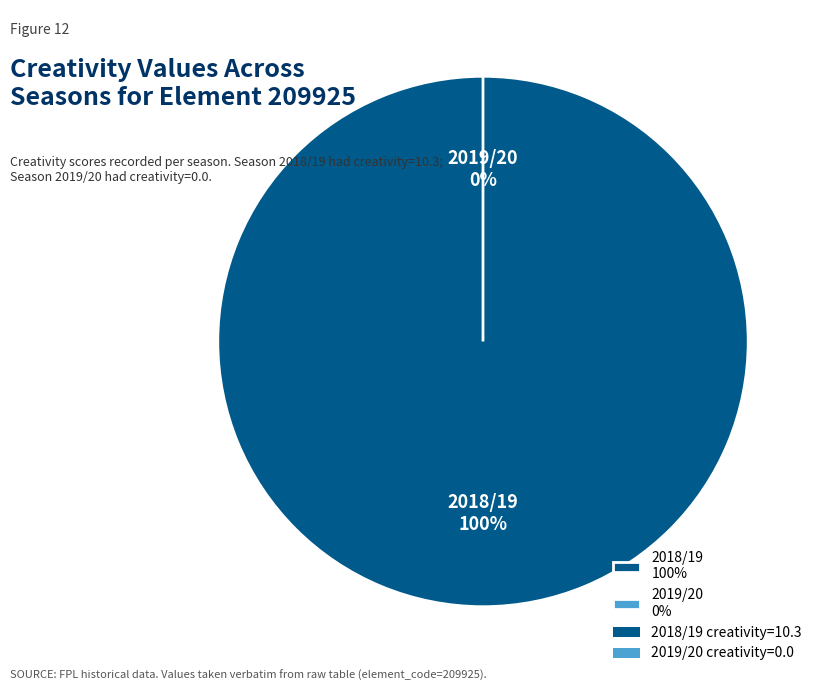

Rank the categories by value from highest to lowest.

2018/19 (bps=3), 2019/20 (bps=0)